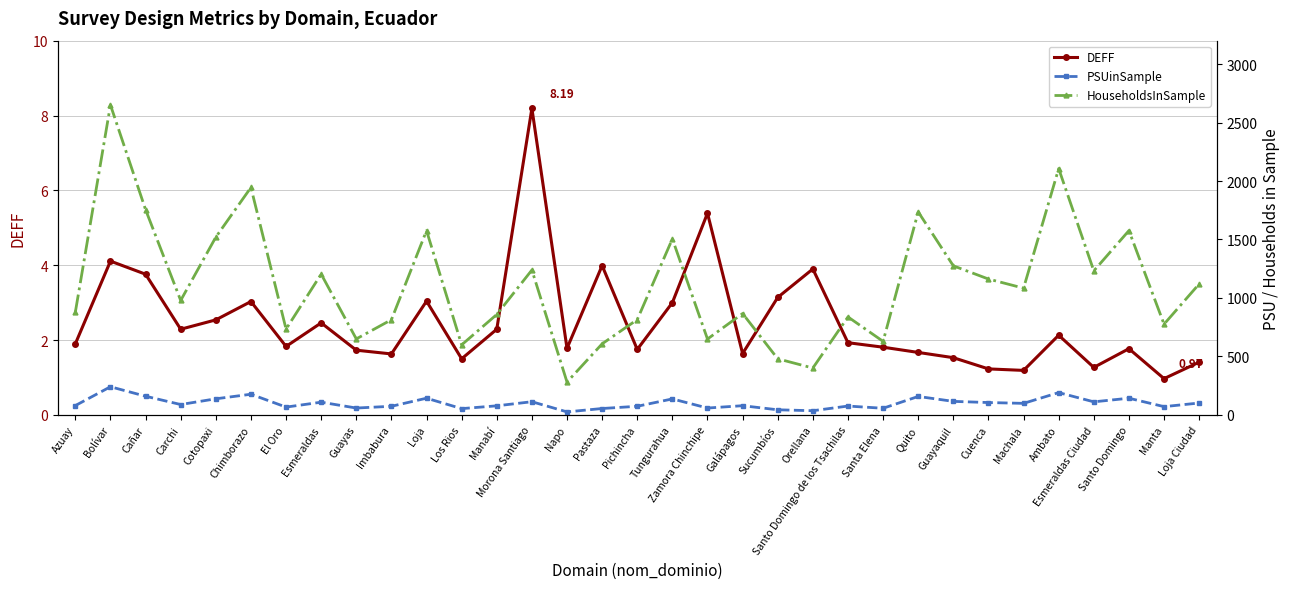

Which series has the largest total across all categories?

HouseholdsInSample